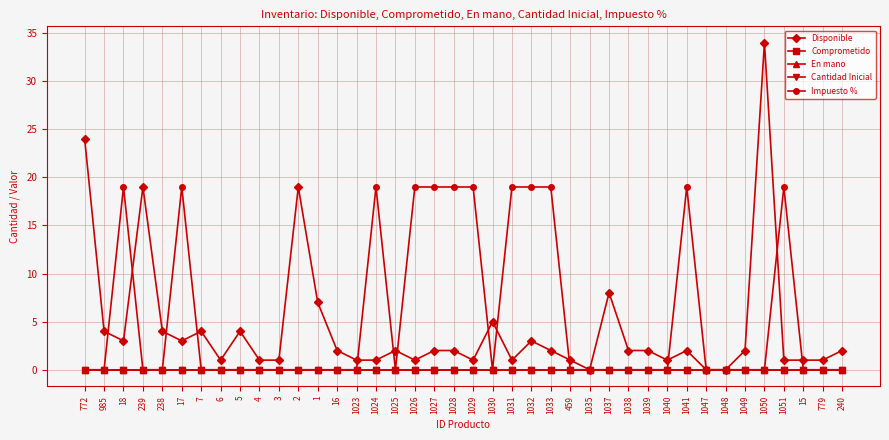

Is this an area chart (filled region under the line)?

No